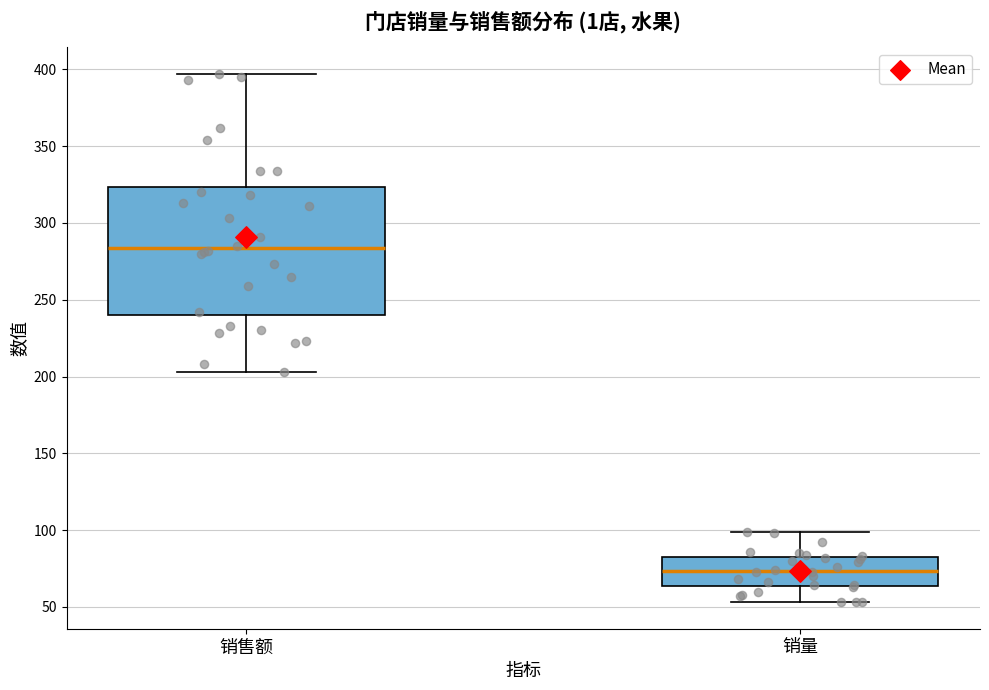

Comparing the boxes themselves (not the whiskers), which one is the tallest?

销售额